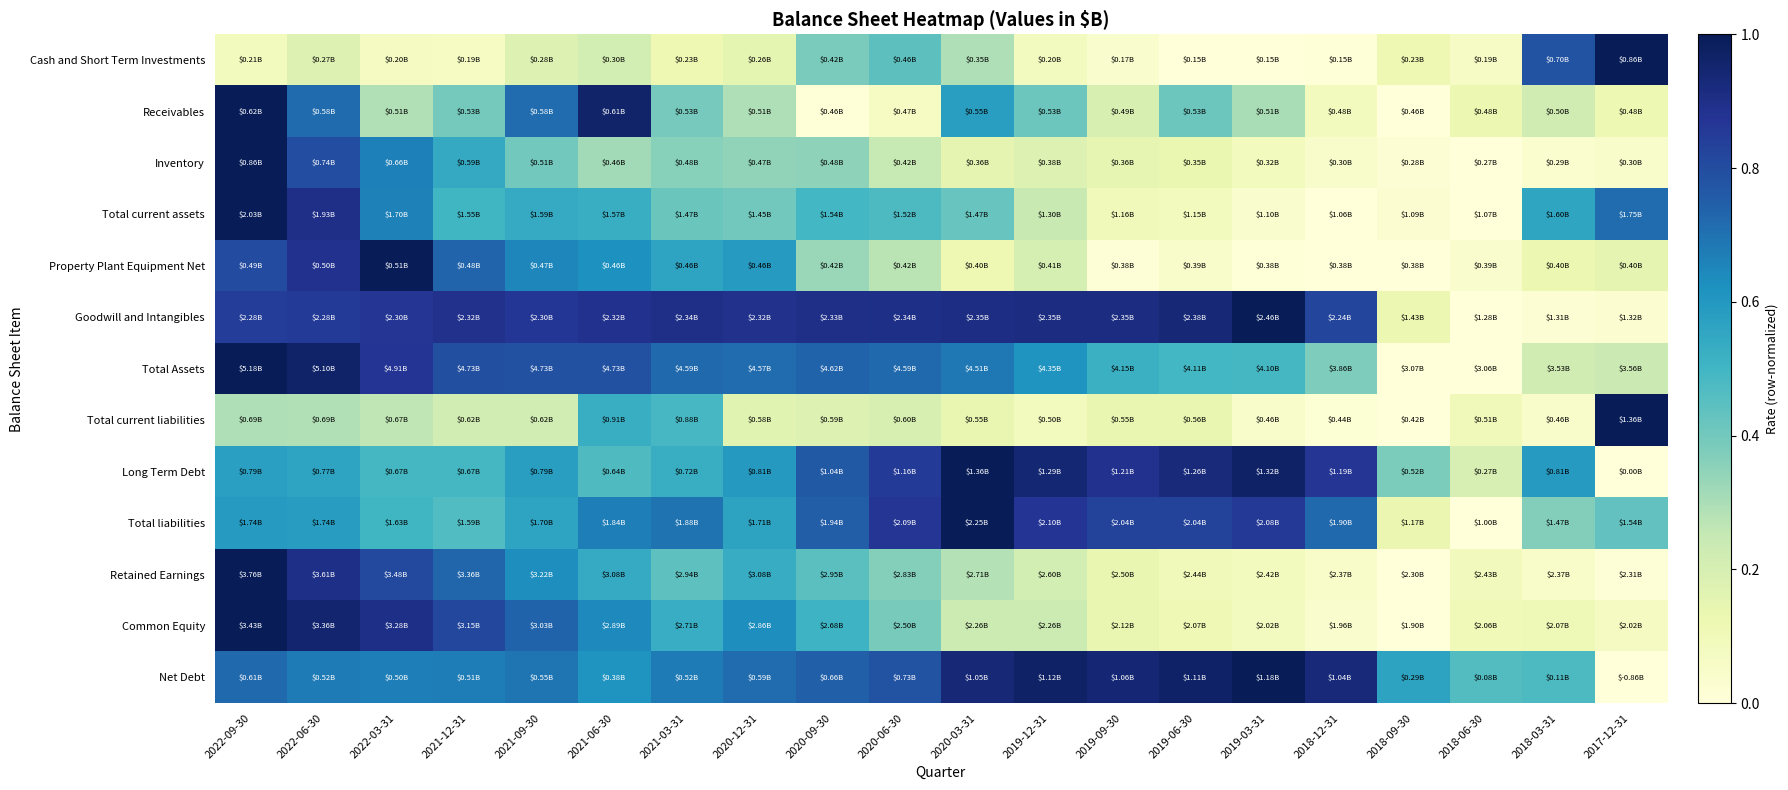

At how many categories does at least one series exceed 0?

20